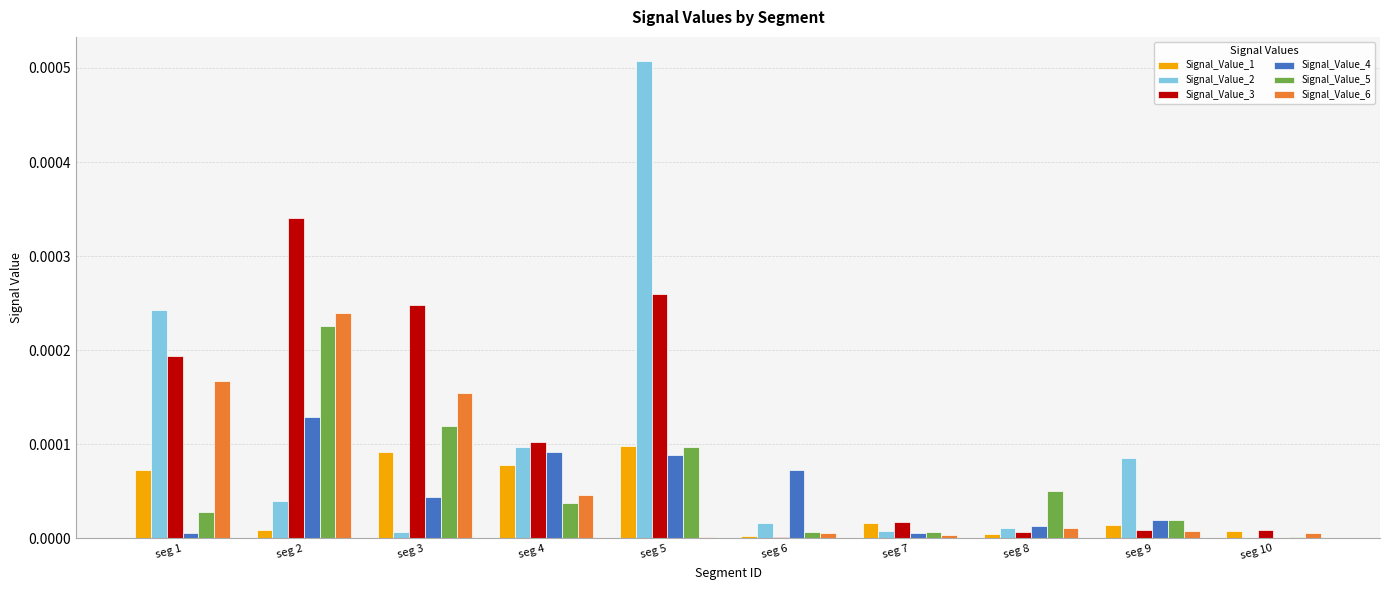

Is it true that Signal_Value_1 equals 0.0 at seg 3?

True